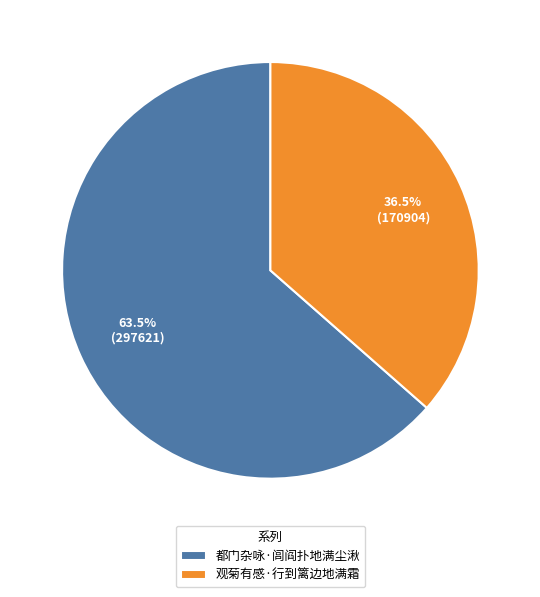

What is the ratio of the value at 观菊有感·行到篱边地满霜 to the value at 都门杂咏·闾阎扑地满尘湫?

0.6